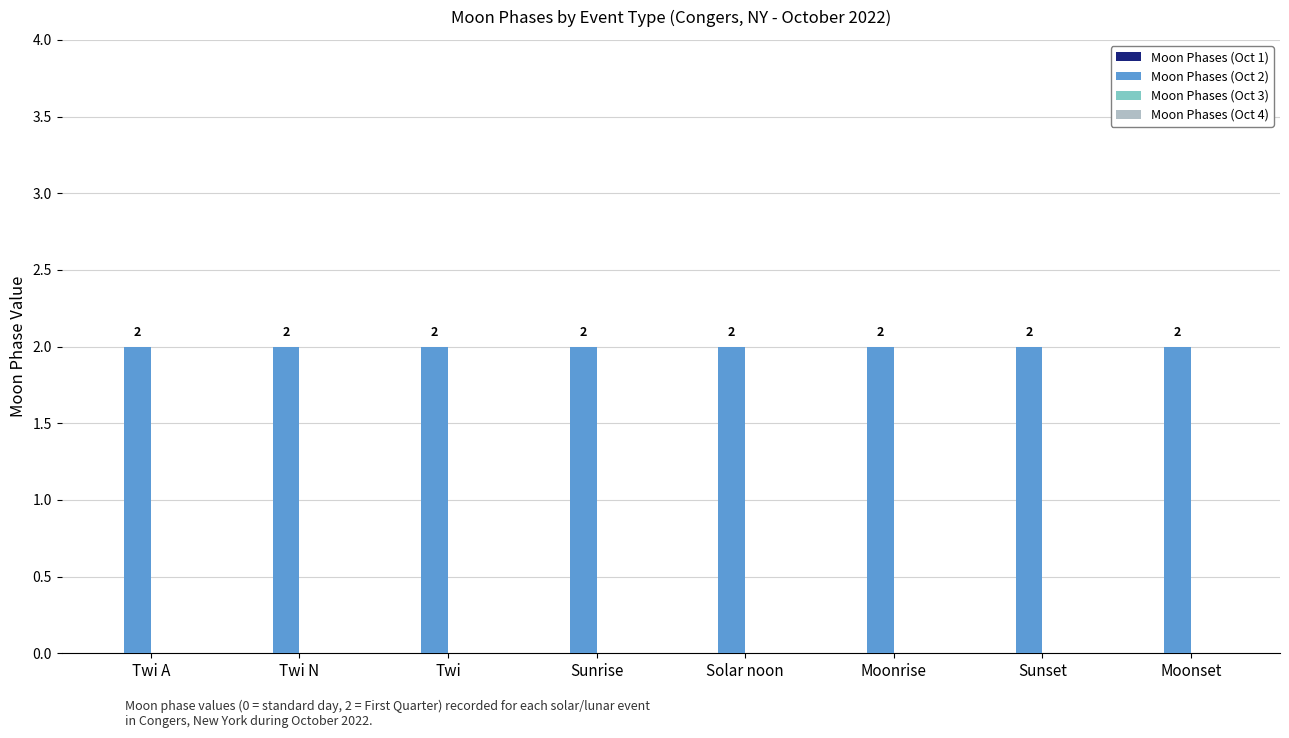

At which category is the sum across all series the highest?

Twi A